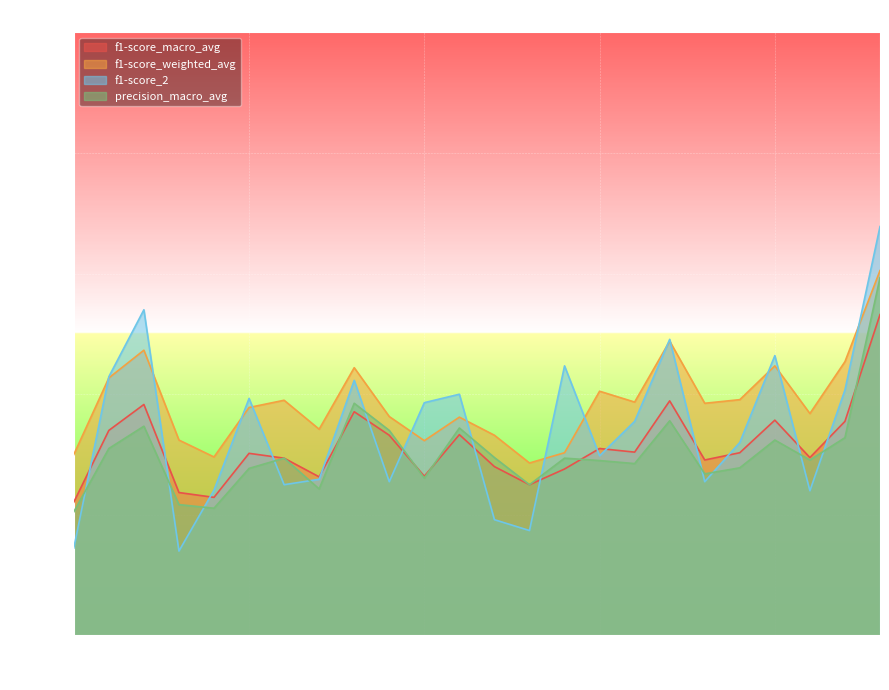

The value of f1-score_2 at 4 is 0.2. True or false?

True